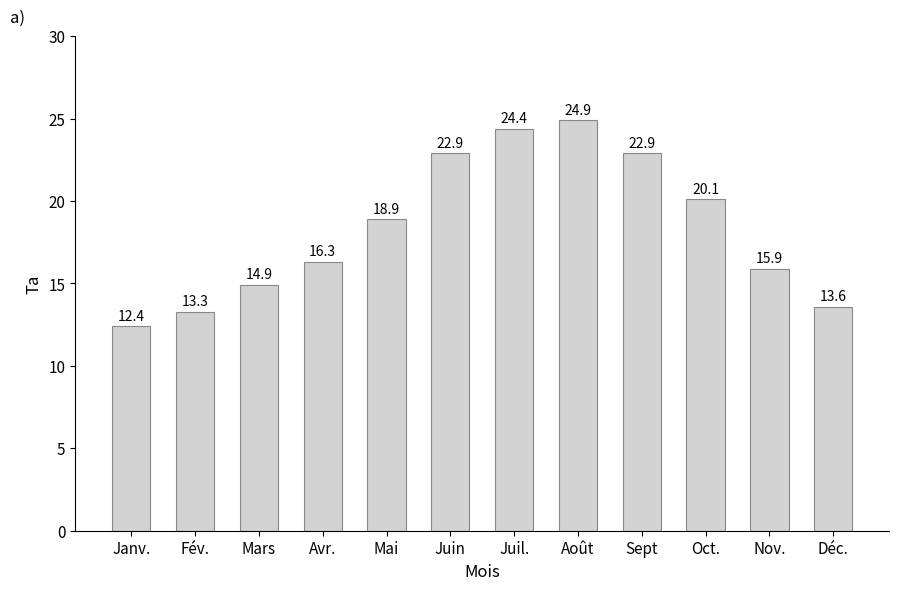

The value at Nov. is 22.7. True or false?

False